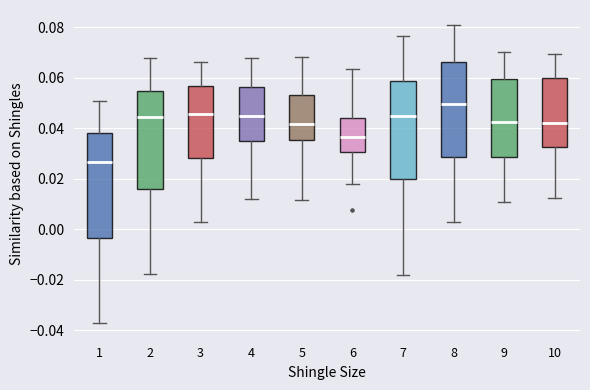

Reading left to right, read every box against the y-axis: the position of its median line, the range the box covers, and the ends of its whiskers. The values are not printed on the chart, so give them approximately, as read against the axis.

1: median 0.026, box -0.004 to 0.038, whiskers -0.038 to 0.050
2: median 0.044, box 0.016 to 0.054, whiskers -0.018 to 0.068
3: median 0.046, box 0.028 to 0.056, whiskers 0.002 to 0.066
4: median 0.044, box 0.034 to 0.056, whiskers 0.012 to 0.068
5: median 0.042, box 0.036 to 0.054, whiskers 0.012 to 0.068
6: median 0.036, box 0.030 to 0.044, whiskers 0.018 to 0.064
7: median 0.044, box 0.020 to 0.058, whiskers -0.018 to 0.076
8: median 0.050, box 0.028 to 0.066, whiskers 0.002 to 0.080
9: median 0.042, box 0.028 to 0.060, whiskers 0.010 to 0.070
10: median 0.042, box 0.032 to 0.060, whiskers 0.012 to 0.070